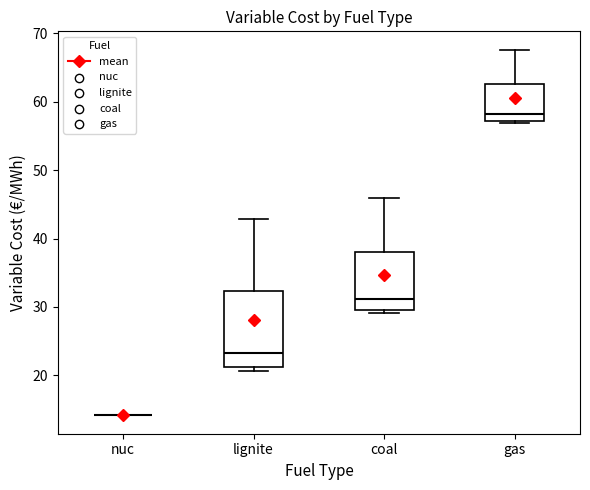

Where does the upper whisker of the box for lignite end on the y-axis? The values are not printed on the chart, so give them approximately, as read against the axis.

43